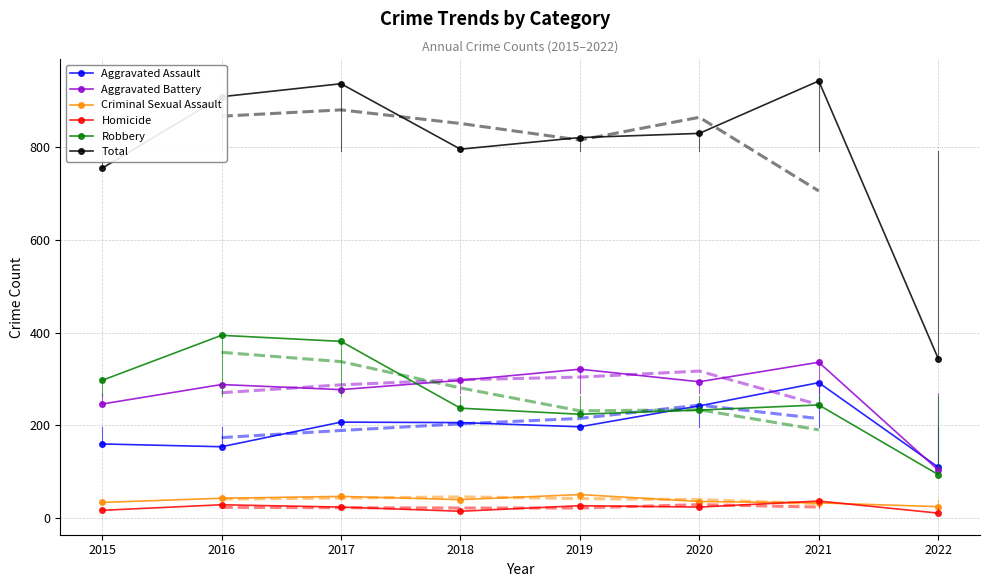

What is the value of the Homicide point at the 6th from the left?

24